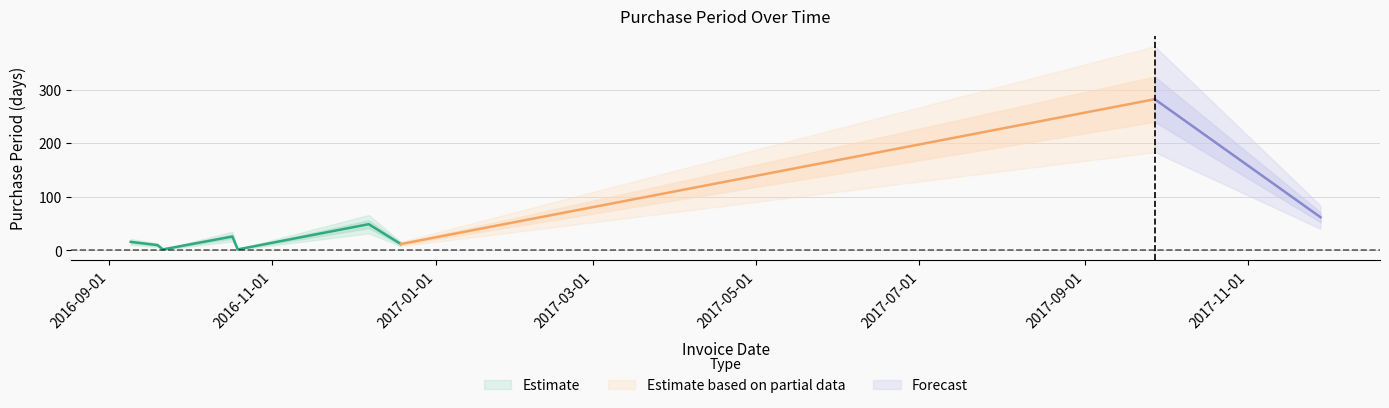

At which category does the chart reach its minimum across all series?

2016-09-21